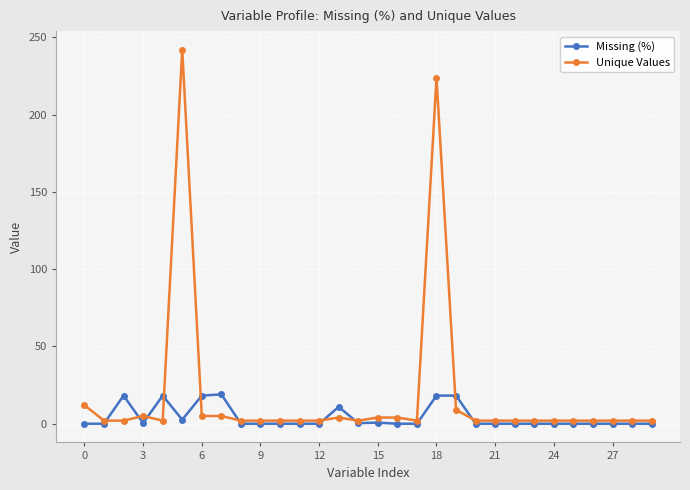

Which series has the largest total across all categories?

Unique Values